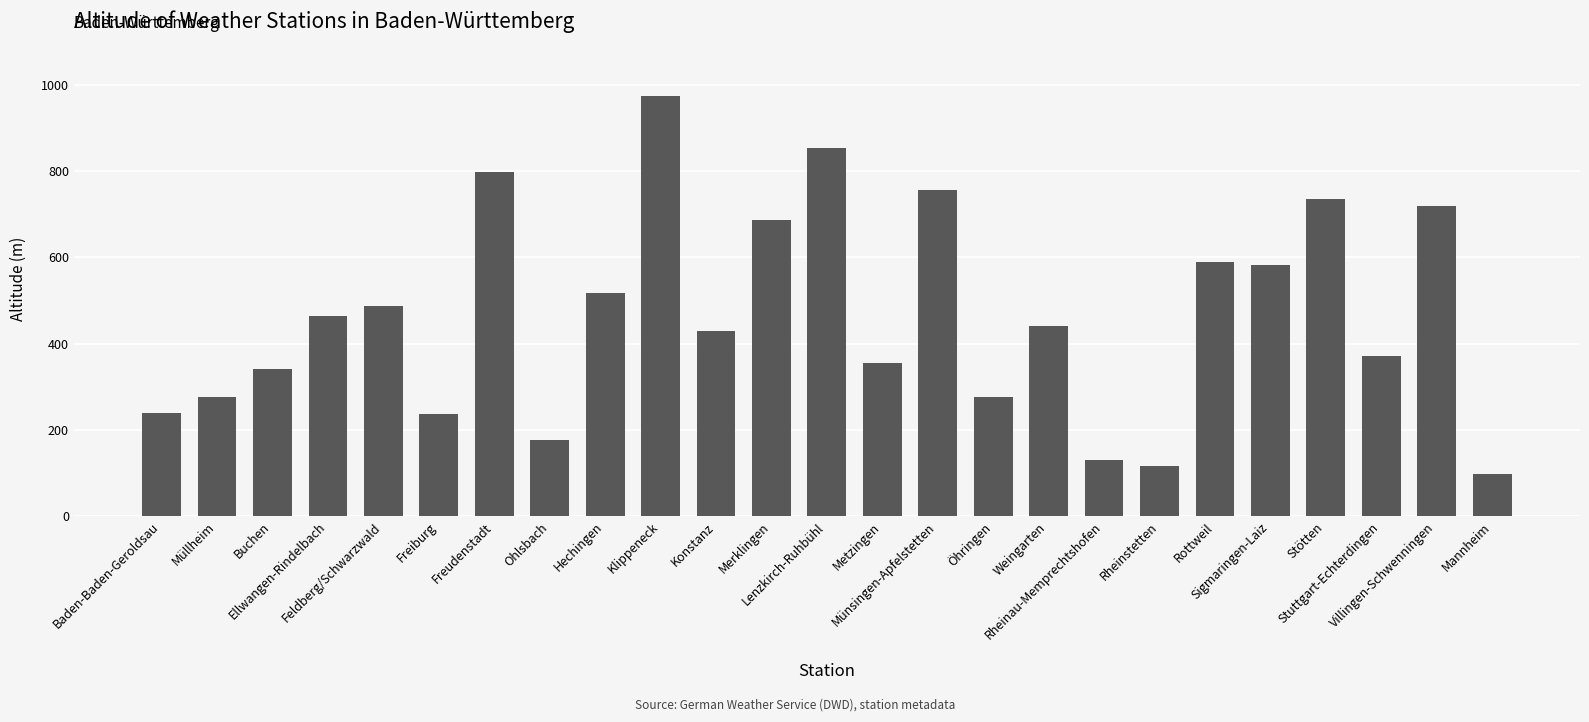

What is the value of the 19th bar from the left?

116